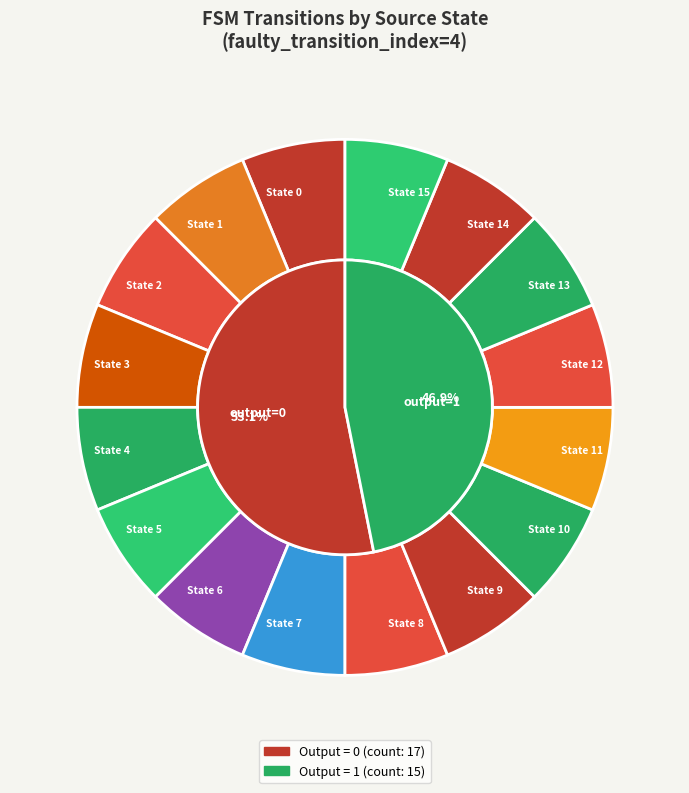

Does any single category account for the majority?

No